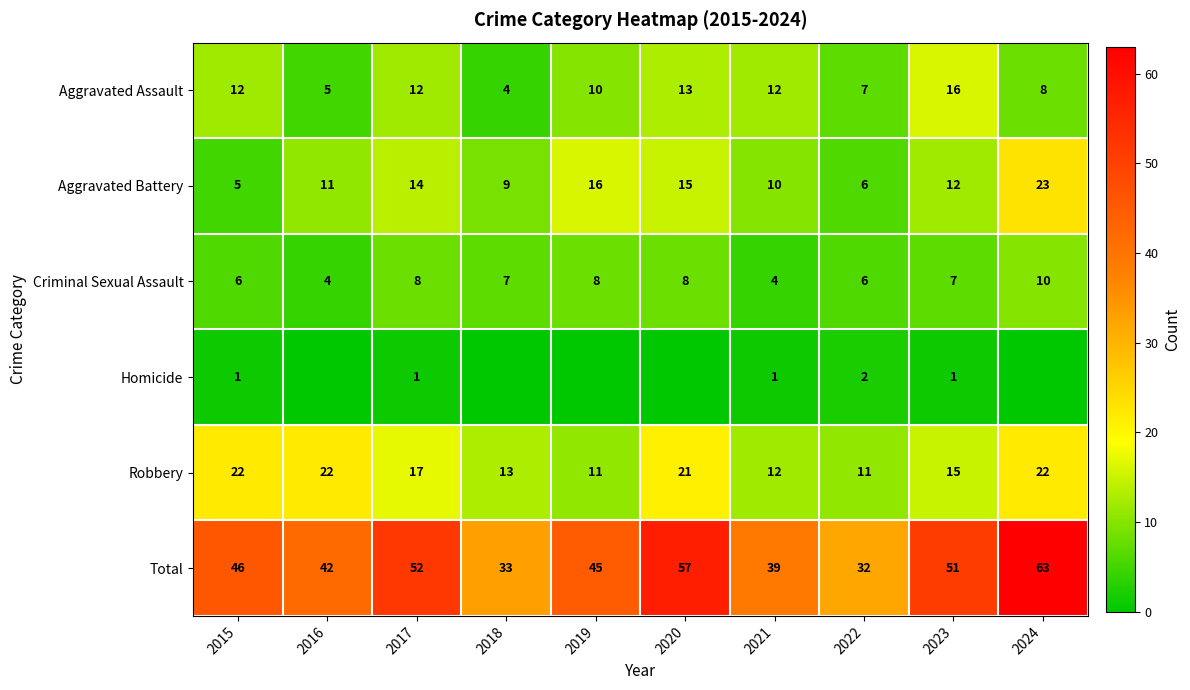

How many values in the Aggravated Assault series are below 12?

5